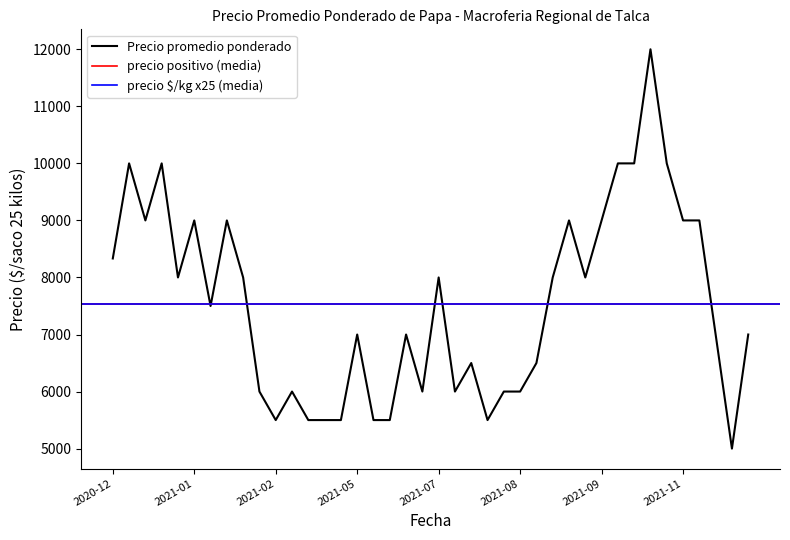

What is the maximum value shown in the chart?

12000